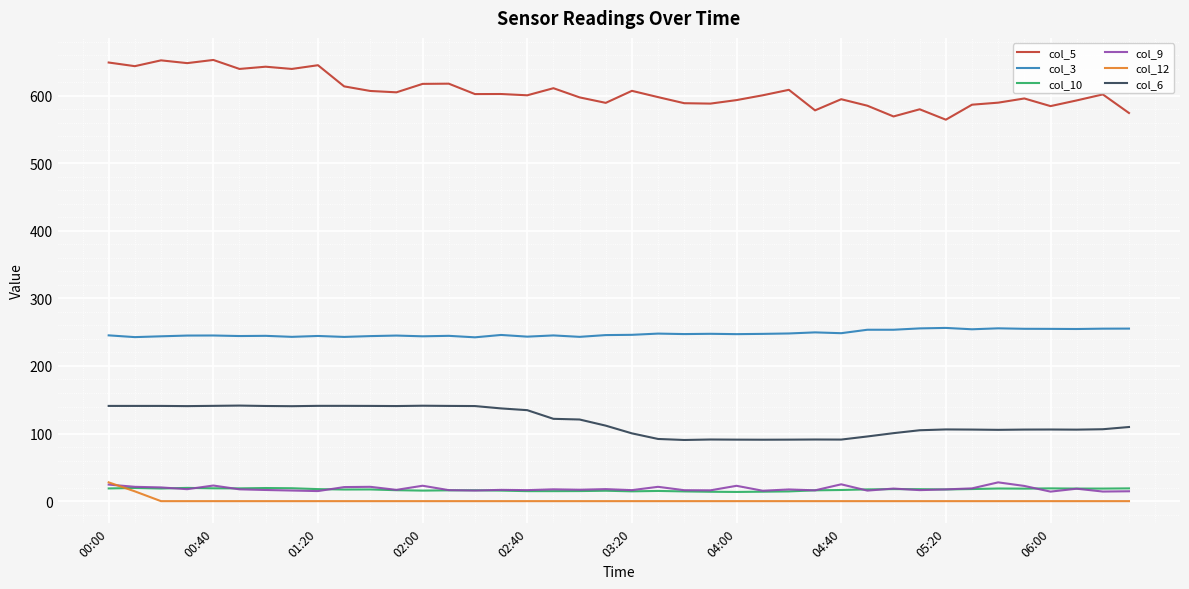

Which series has the largest total across all categories?

col_5